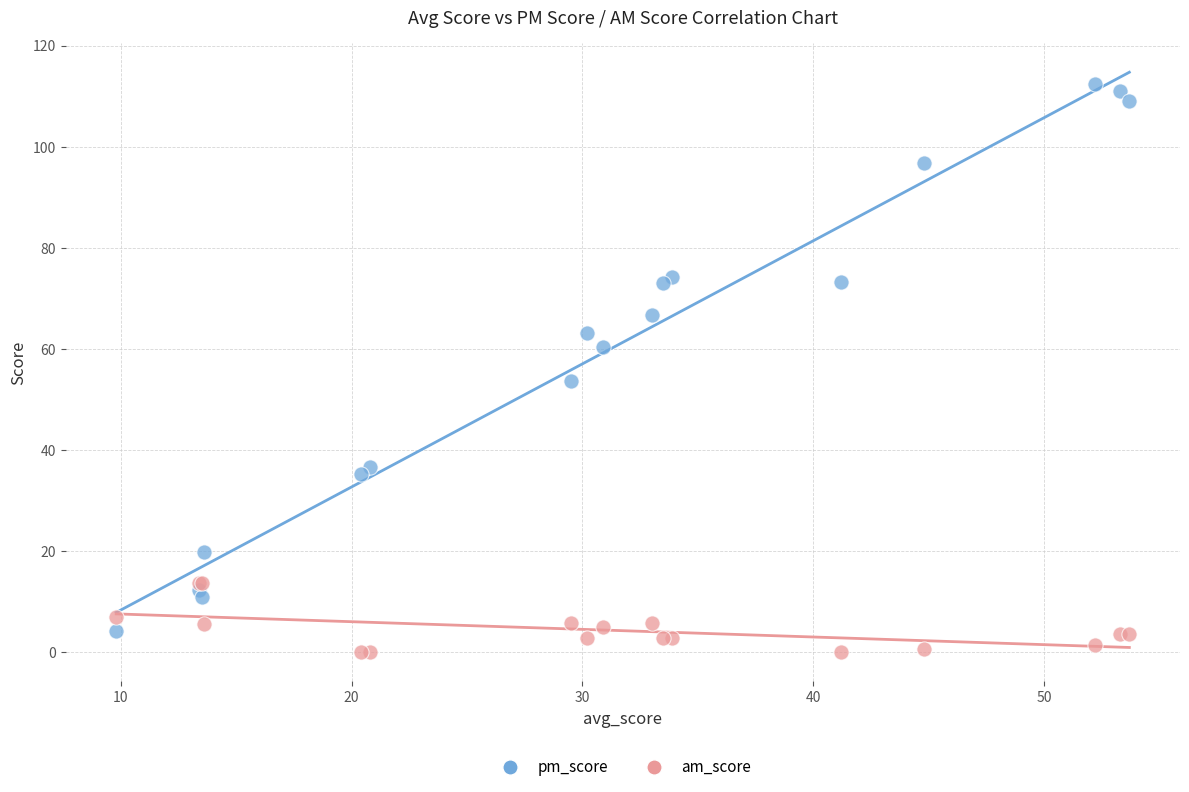

What are all the series names shown in the legend?

pm_score, am_score